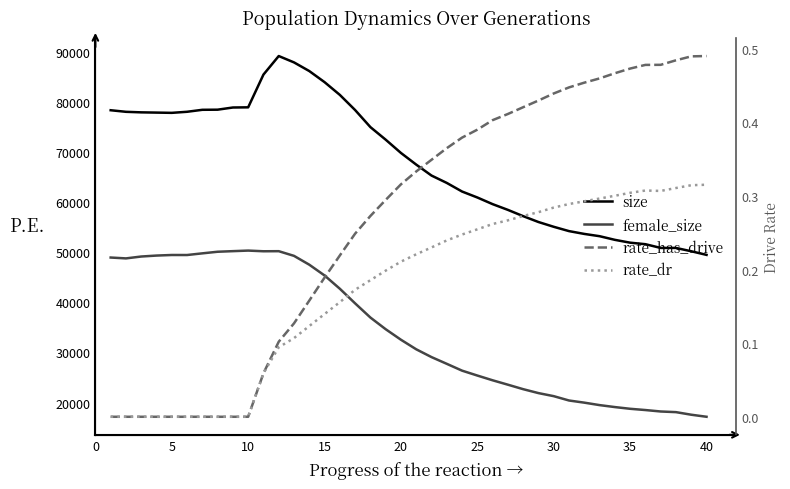

Which series has the largest range (max minus min)?

size